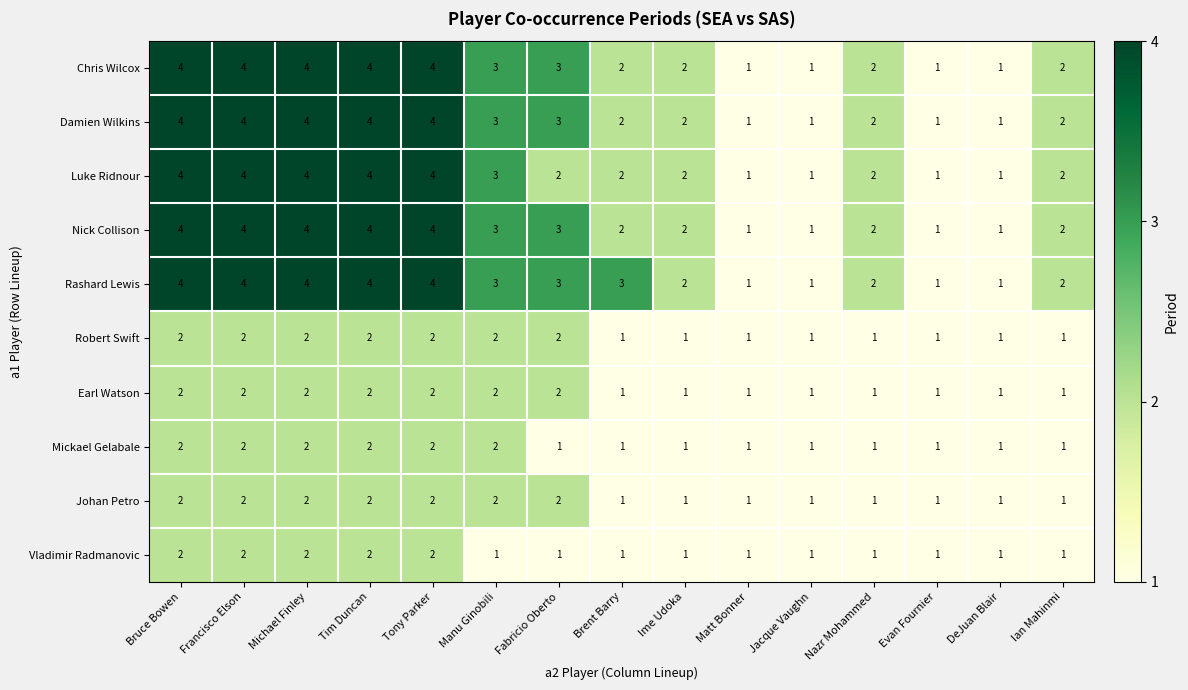

At which label does Rashard Lewis first exceed 3?

Bruce Bowen